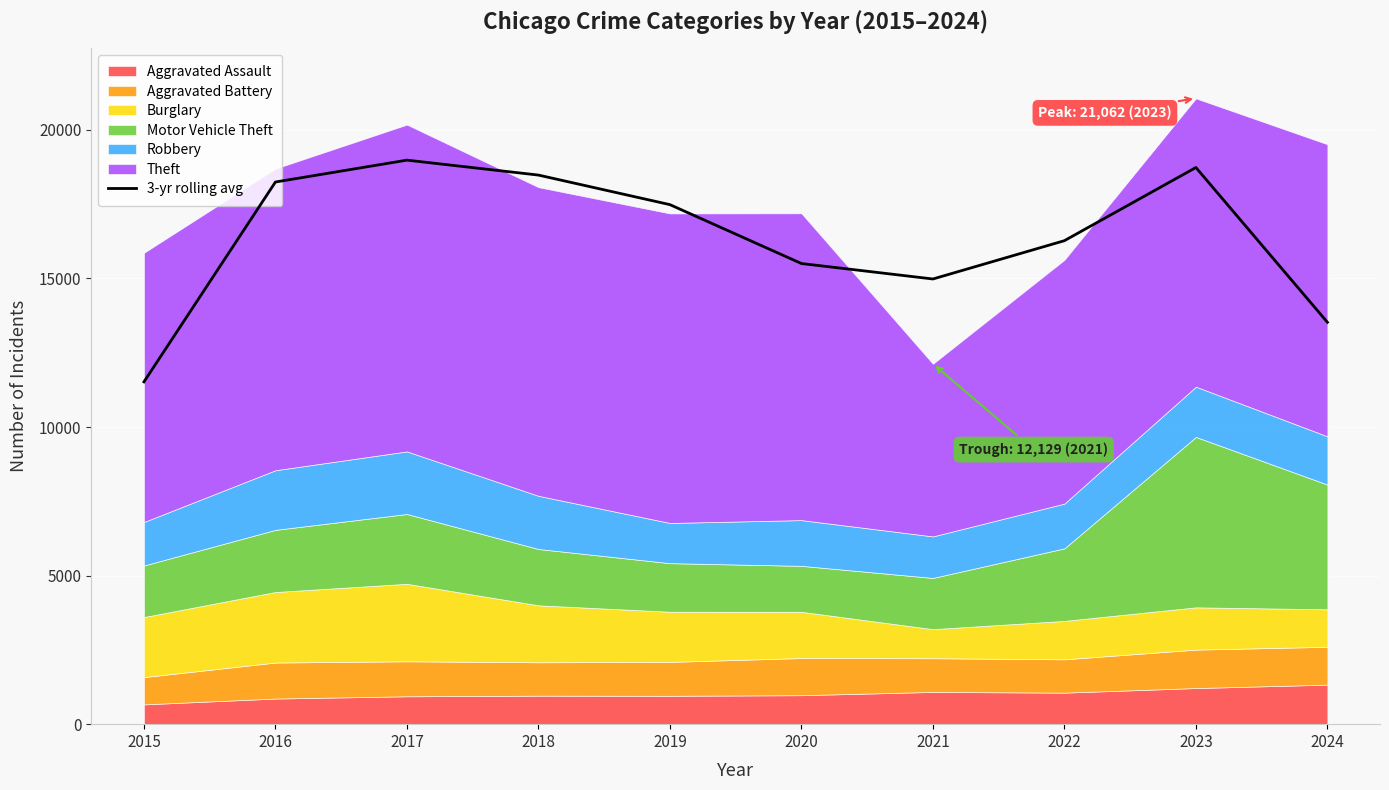

How many data points are less than 17485?

5